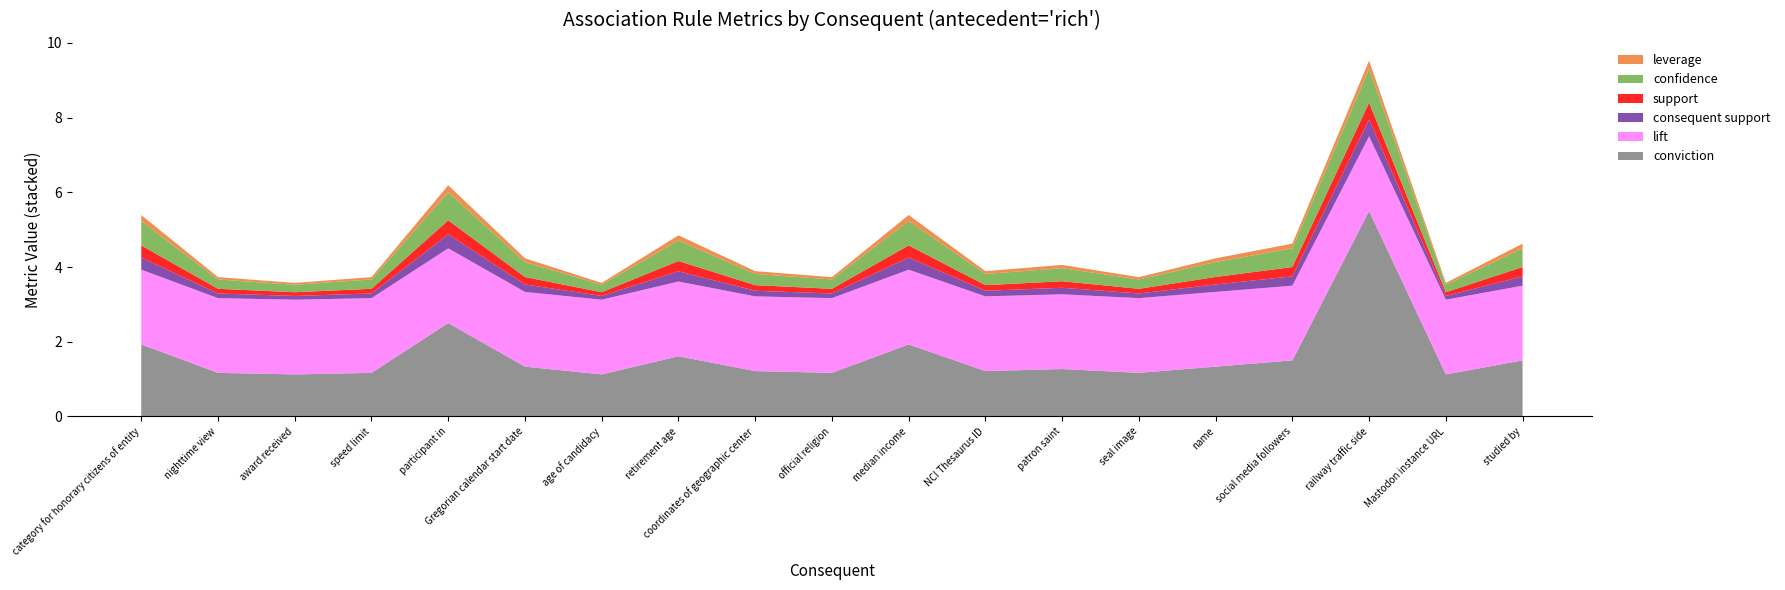

Reading right to left, list all the values displayed in this chart.

conviction: 1.5	1.1	5.5	1.5	1.3	1.2	1.3	1.2	1.9	1.2	1.2	1.6	1.1	1.3	2.5	1.2	1.1	1.2	1.9
leverage: 0.1	0.1	0.2	0.1	0.1	0.1	0.1	0.1	0.2	0.1	0.1	0.1	0.1	0.1	0.2	0.1	0.1	0.1	0.2
lift: 2.0	2.0	2.0	2.0	2.0	2.0	2.0	2.0	2.0	2.0	2.0	2.0	2.0	2.0	2.0	2.0	2.0	2.0	2.0
consequent support: 0.2	0.1	0.5	0.2	0.2	0.1	0.2	0.1	0.3	0.1	0.1	0.3	0.1	0.2	0.4	0.1	0.1	0.1	0.3
support: 0.2	0.1	0.5	0.2	0.2	0.1	0.2	0.1	0.3	0.1	0.1	0.3	0.1	0.2	0.4	0.1	0.1	0.1	0.3
confidence: 0.5	0.2	0.9	0.5	0.4	0.2	0.3	0.3	0.7	0.2	0.3	0.6	0.2	0.4	0.8	0.2	0.2	0.2	0.7